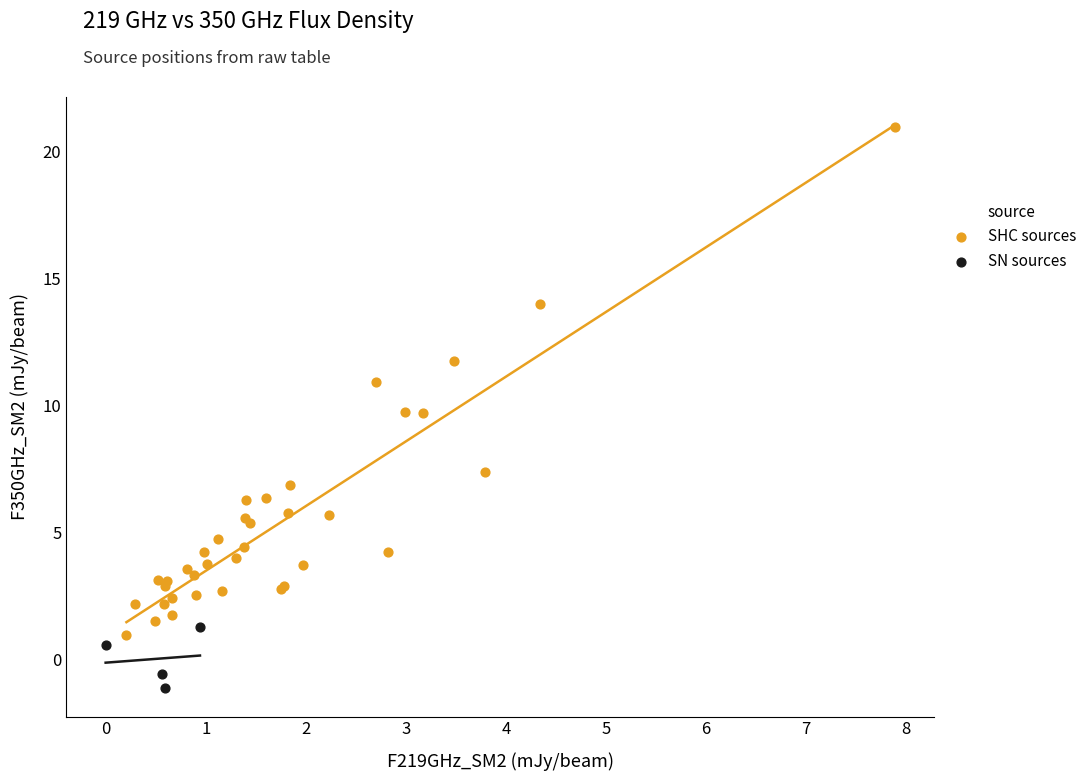

Which series has the largest Y range (max minus min)?

SHC sources